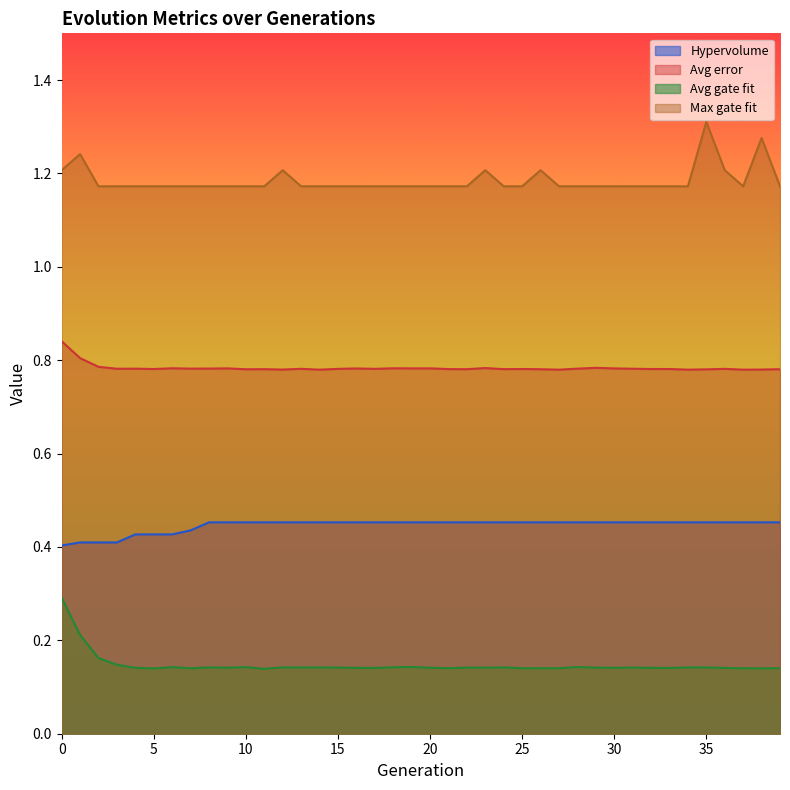

How many lines are shown in the chart?

4